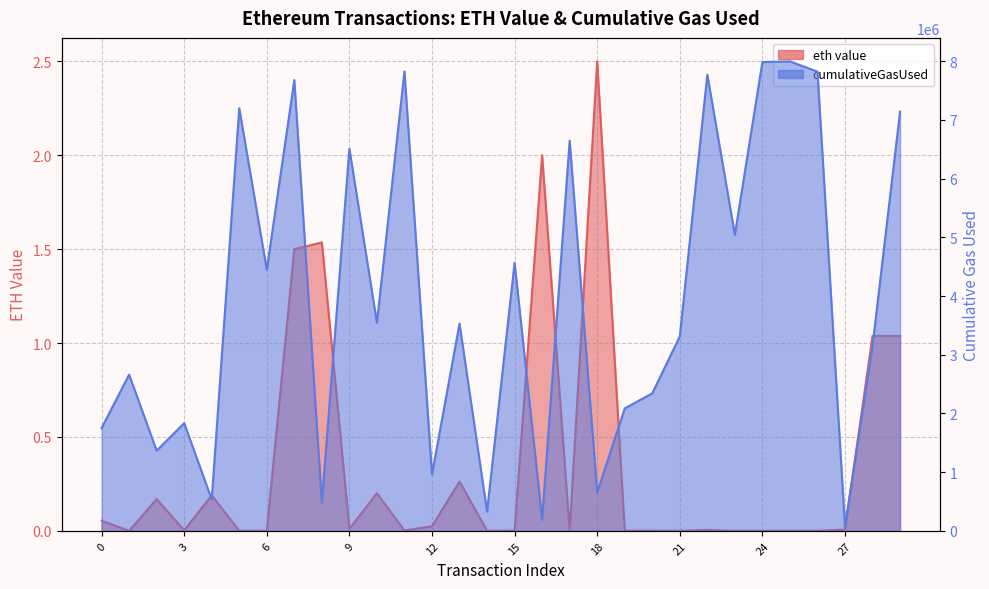

In cumulativeGasUsed, how many points are higher than both neighbors (excluding endpoints)?

11